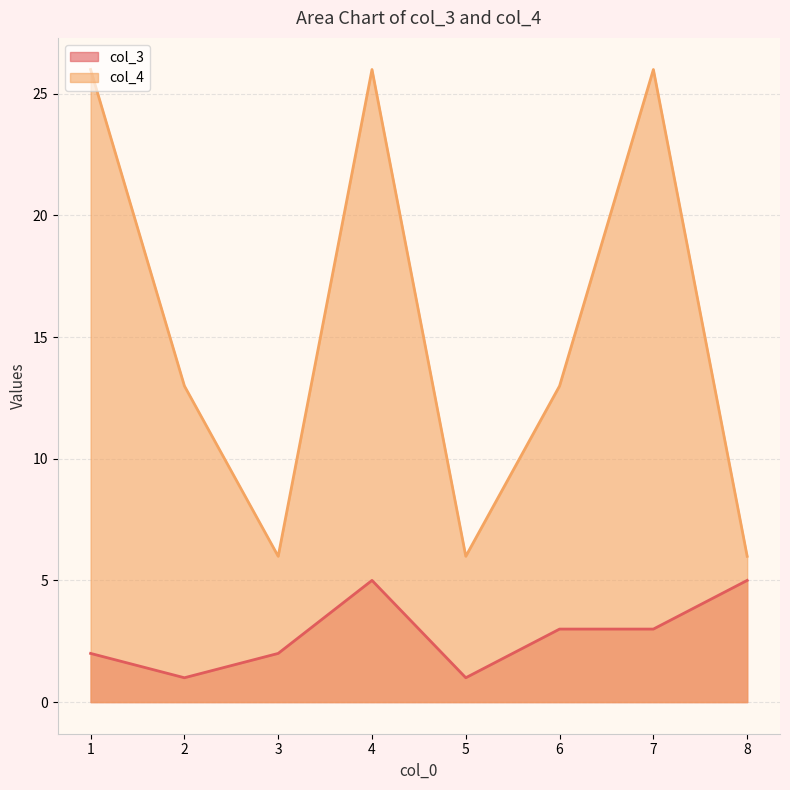

What is the approximate value of col_4 at 5?

6.0